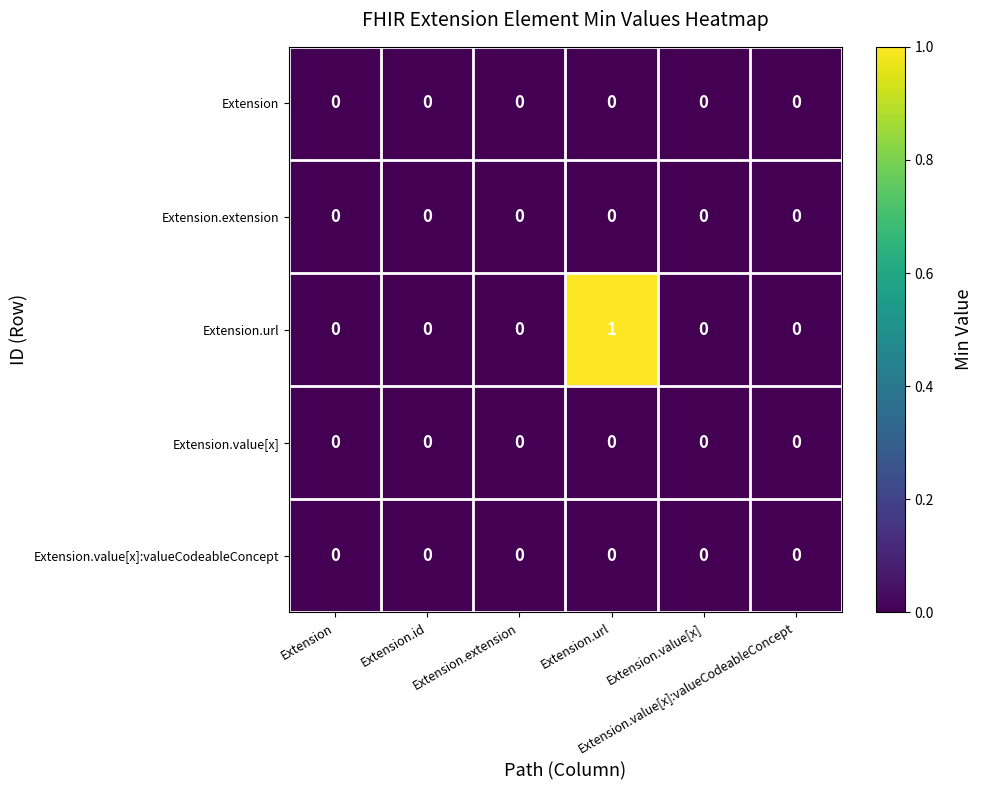

At Extension, list the series in order from smallest to largest.

Extension, Extension.extension, Extension.url, Extension.value[x], Extension.value[x]:valueCodeableConcept